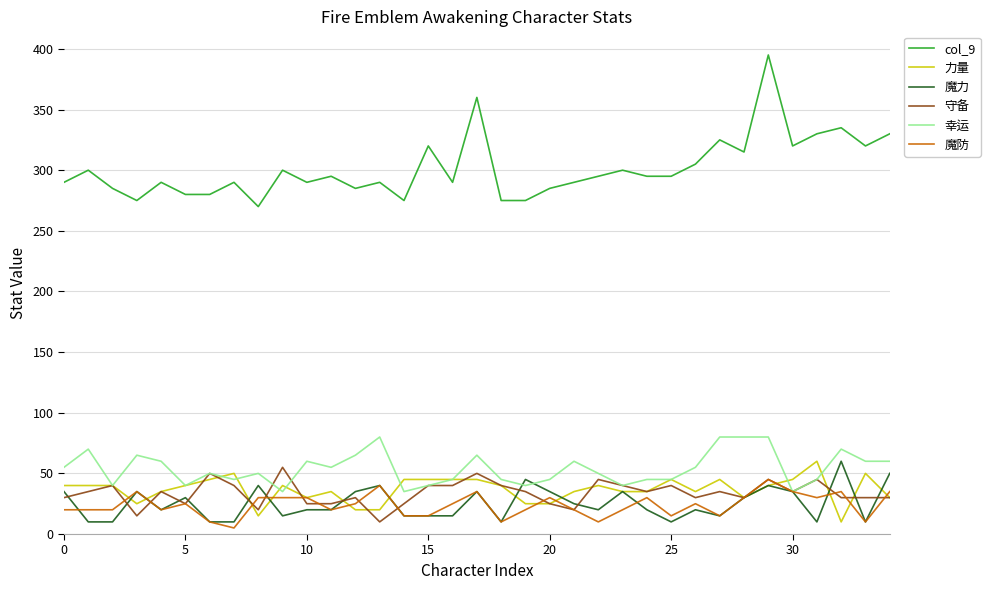

True or false: 守备 and col_9 cross at least once.

False